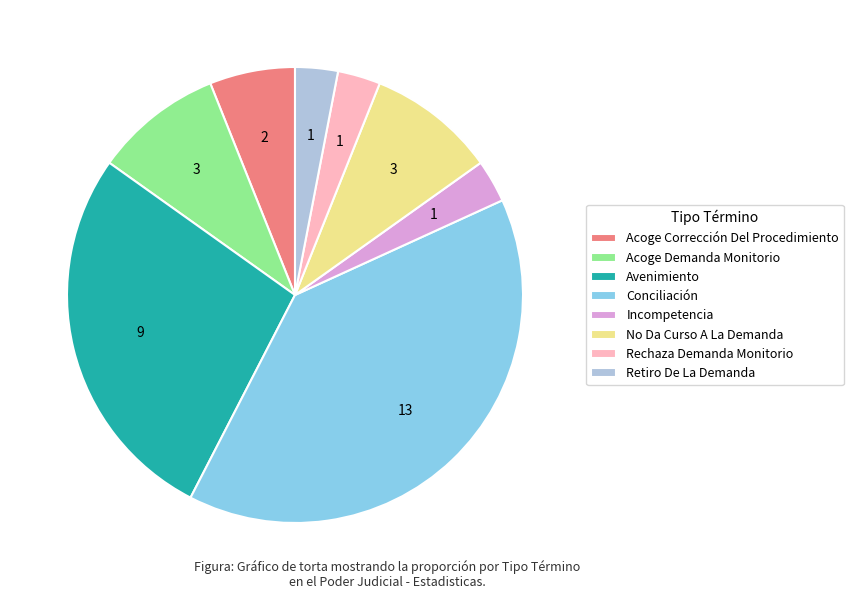

Do Retiro De La Demanda and Acoge Demanda Monitorio together represent more than half of the pie?

No